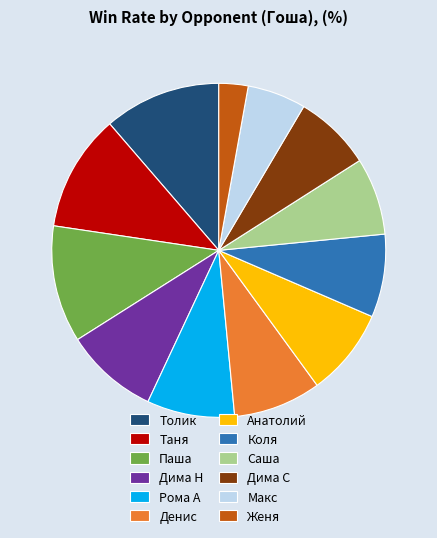

Which has a higher value, Женя or Таня?

Таня